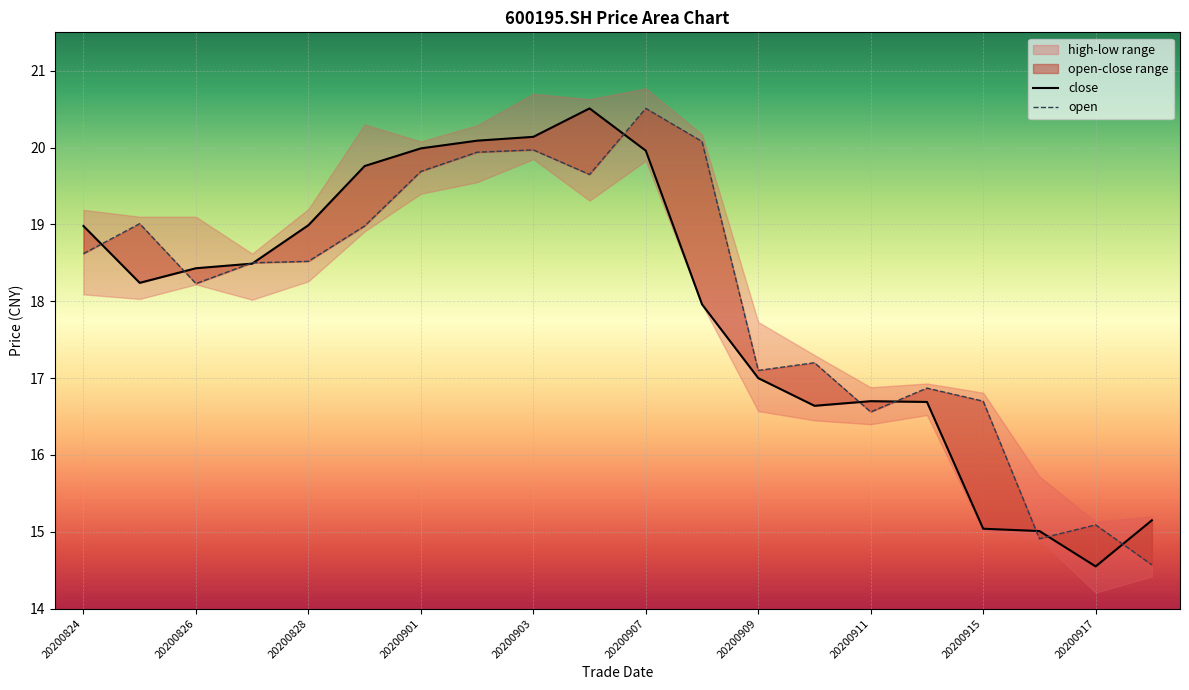

Where is the first local maximum for open?

20200825